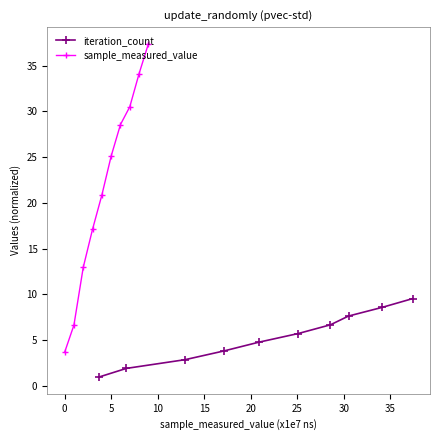

What is the value of the iteration_count point at the 4th from the left?

3.8